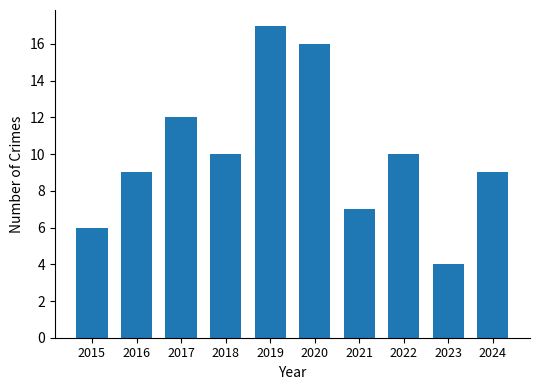

Reading left to right, what are all the values shown in this chart?

6	9	12	10	17	16	7	10	4	9